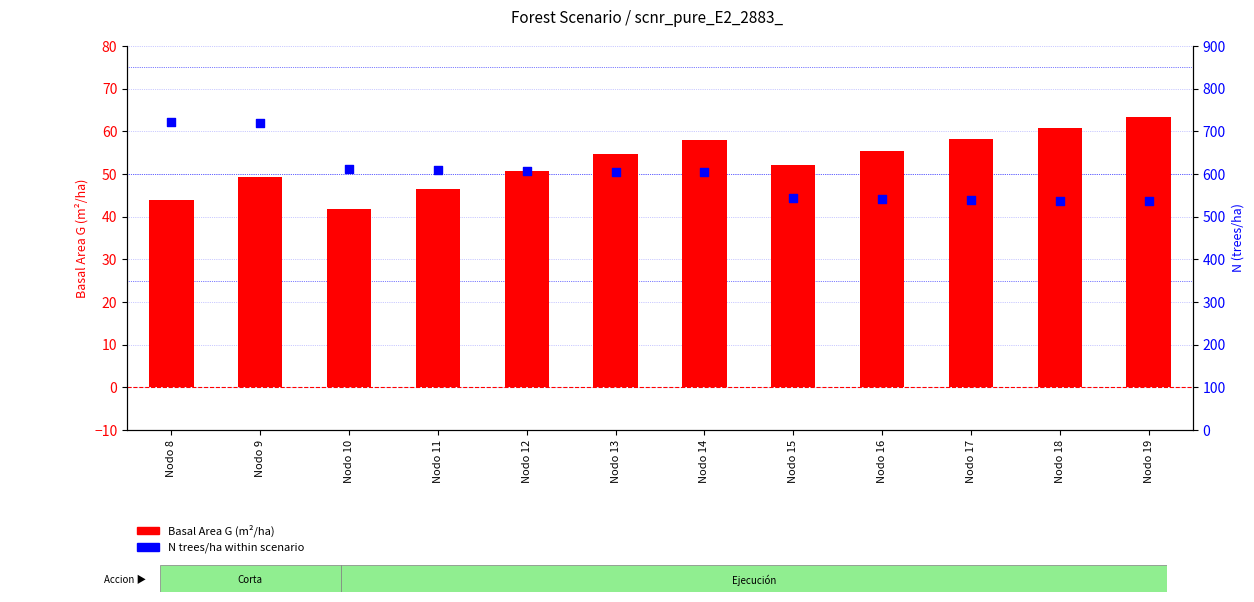

Which series contains the lowest Y value?

Basal Area G (m²/ha)